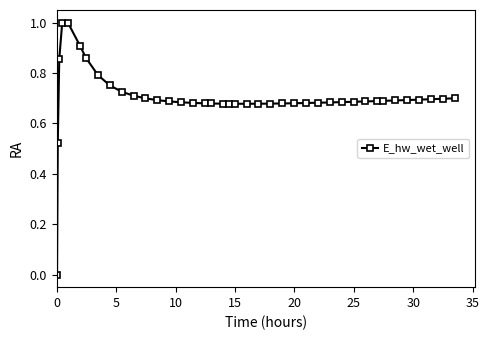

True or false: the data has more than 0 interior local peaks.

True